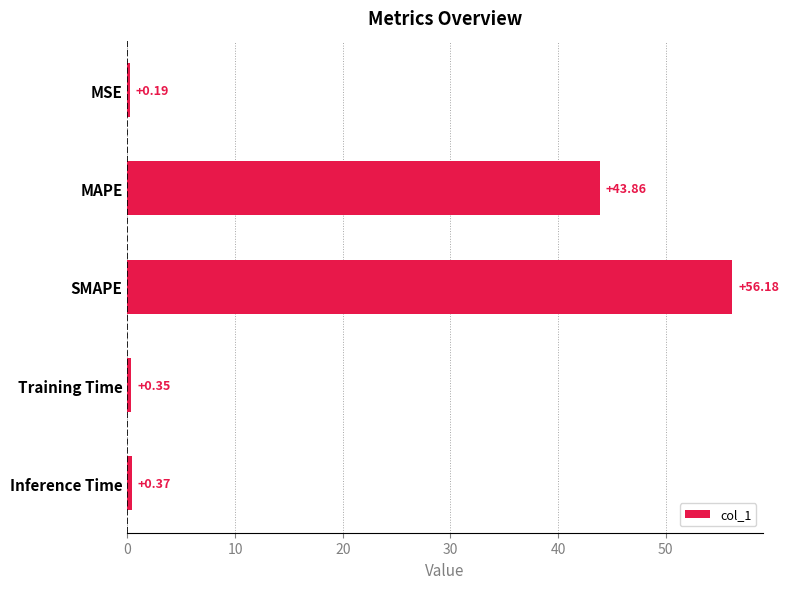

How many distinct data groups are displayed?

1